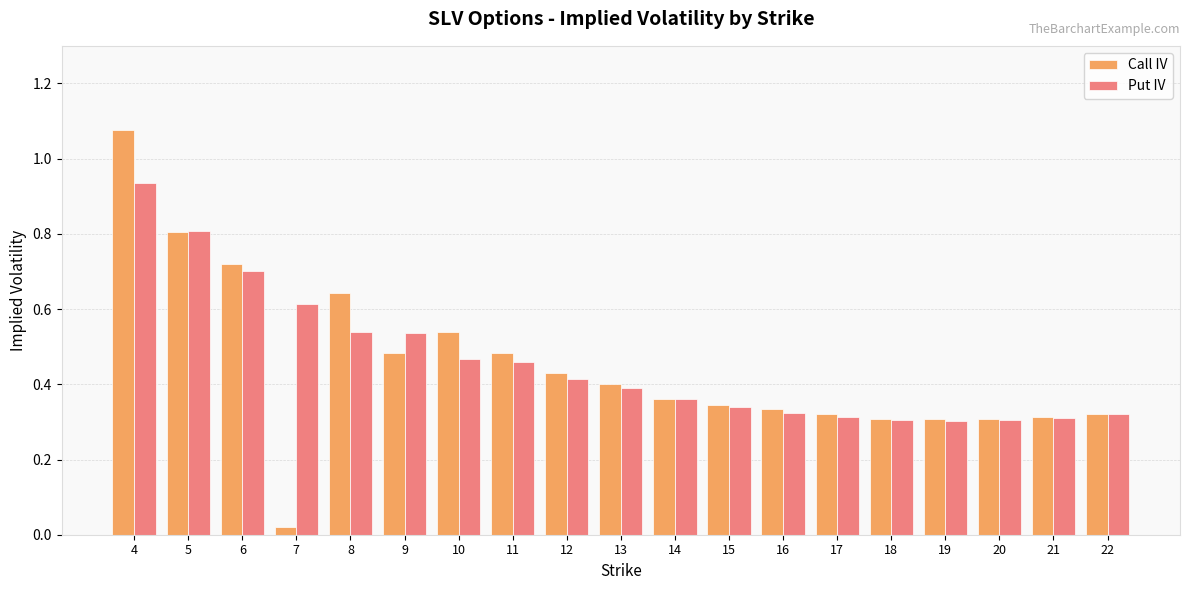

How many distinct data groups are displayed?

2